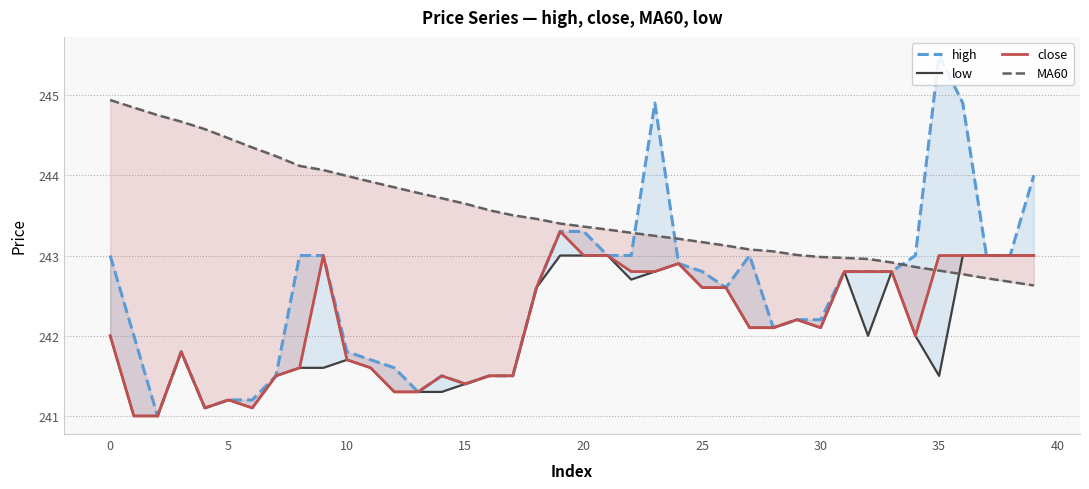

What value does the close series have at 28?

242.1